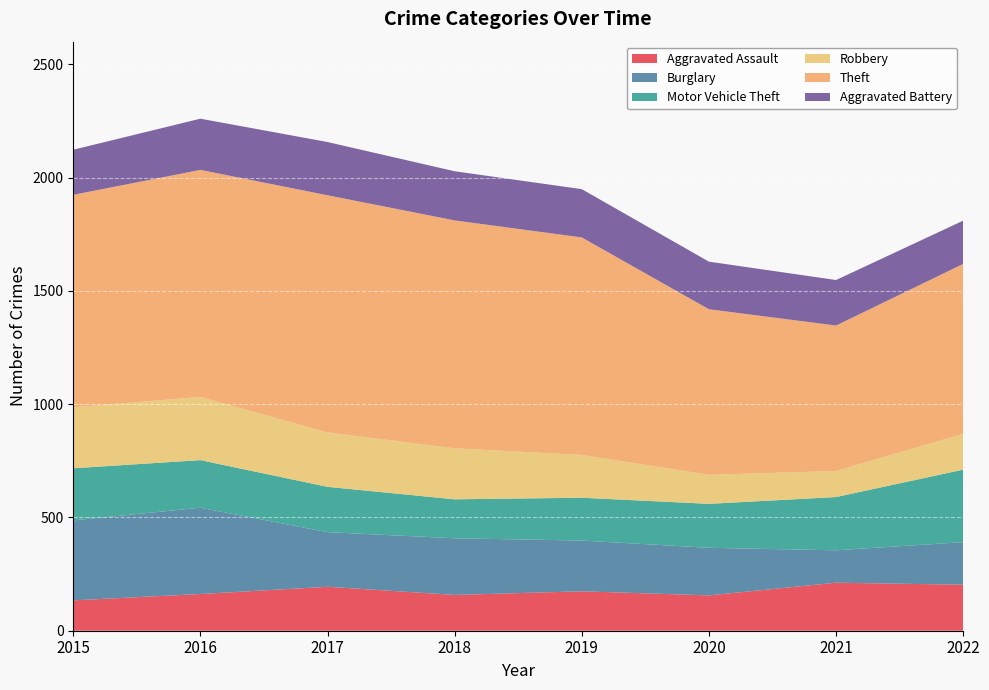

Reading left to right, transcribe all the data shown in this chart.

Aggravated Assault: 2015=134	2016=162	2017=194	2018=158	2019=174	2020=156	2021=212	2022=203
Burglary: 2015=353	2016=381	2017=241	2018=250	2019=224	2020=210	2021=143	2022=188
Motor Vehicle Theft: 2015=230	2016=210	2017=200	2018=172	2019=189	2020=194	2021=235	2022=320
Robbery: 2015=269	2016=279	2017=240	2018=225	2019=189	2020=128	2021=115	2022=158
Theft: 2015=938	2016=1002	2017=1047	2018=1006	2019=960	2020=731	2021=642	2022=750
Aggravated Battery: 2015=199	2016=226	2017=235	2018=217	2019=213	2020=210	2021=201	2022=191